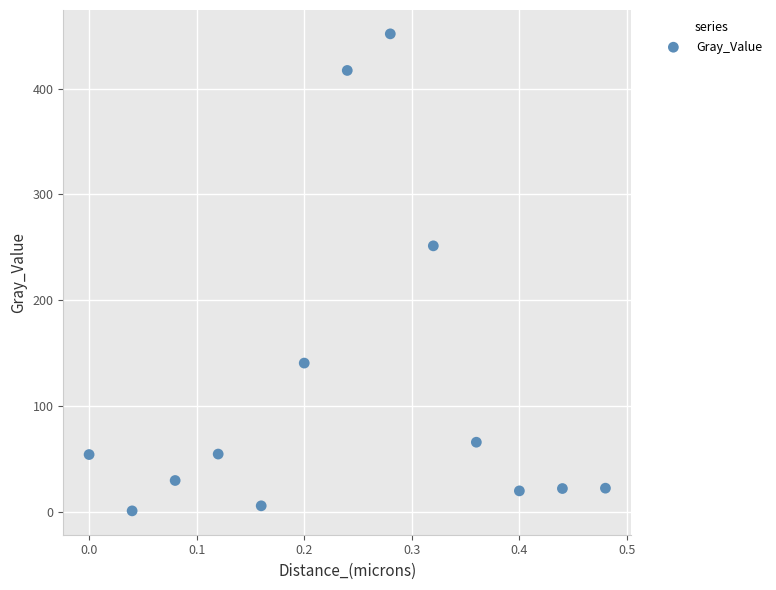

What Y value in the scatter plot is closest to 226?

251.4